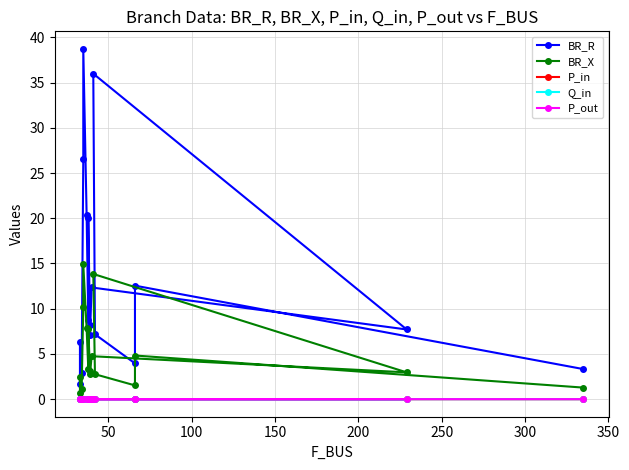

The P_out series shows -0.0 at 400. True or false?

False